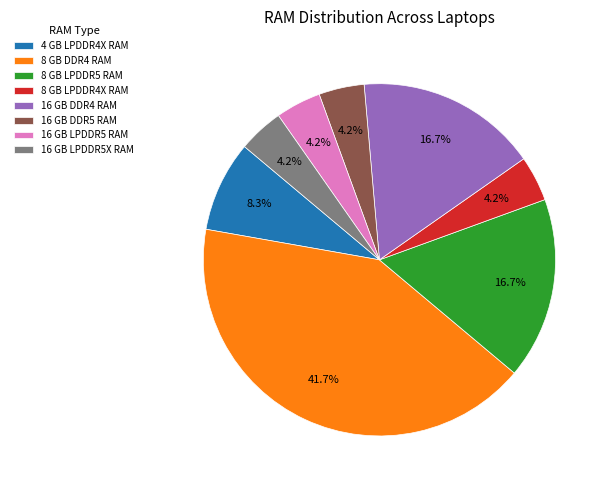

What is the total percentage of 4 GB LPDDR4X RAM and 8 GB LPDDR5 RAM?

25.0%